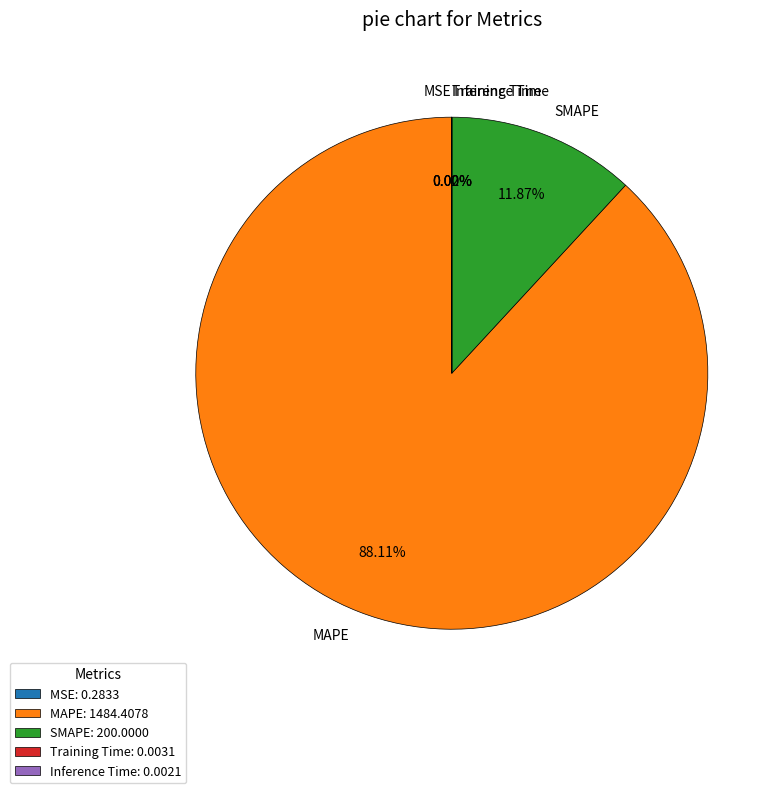

True or false: MAPE accounts for 88% of the total.

True